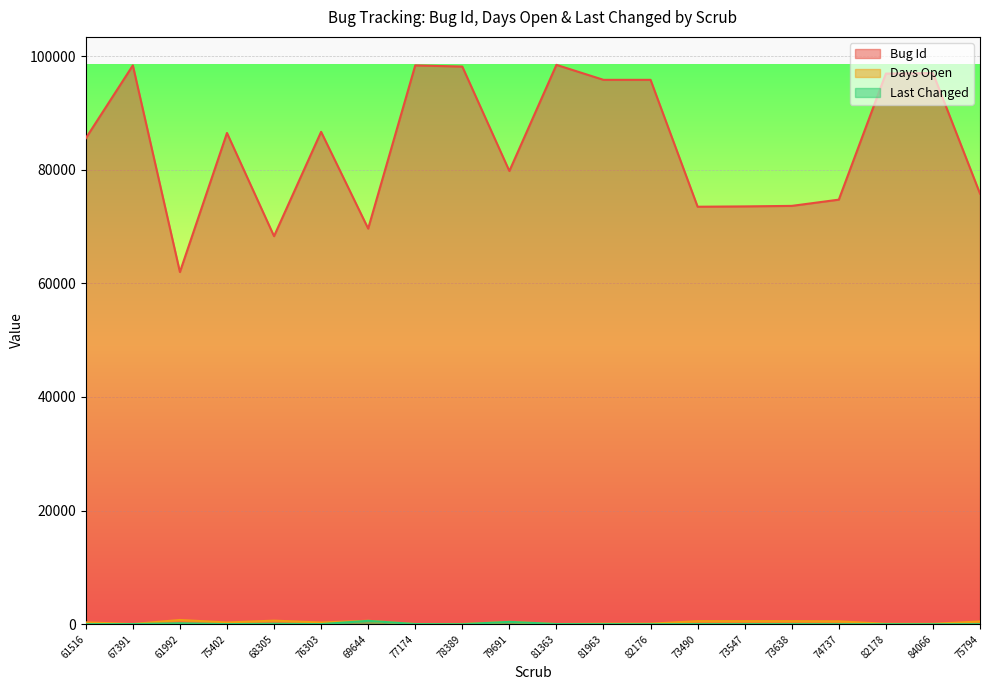

True or false: Last Changed and Days Open intersect in this chart.

False